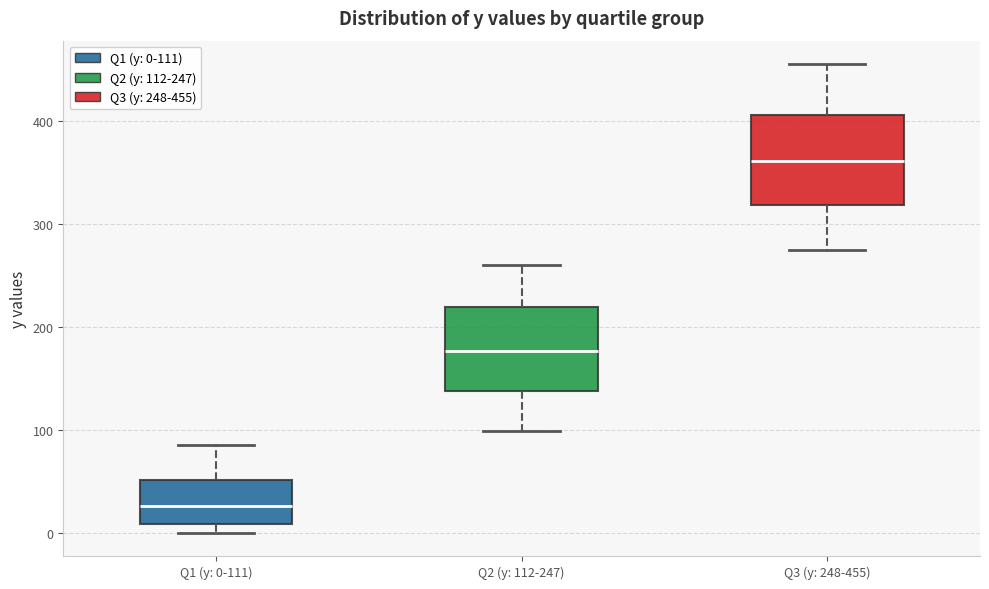

Reading left to right, read every box against the y-axis: the position of its median line, the range the box covers, and the ends of its whiskers. The values are not printed on the chart, so give them approximately, as read against the axis.

Q1 (y: 0-111): median 30, box 10 to 50, whiskers 0 to 90
Q2 (y: 112-247): median 180, box 140 to 220, whiskers 100 to 260
Q3 (y: 248-455): median 360, box 320 to 410, whiskers 270 to 460